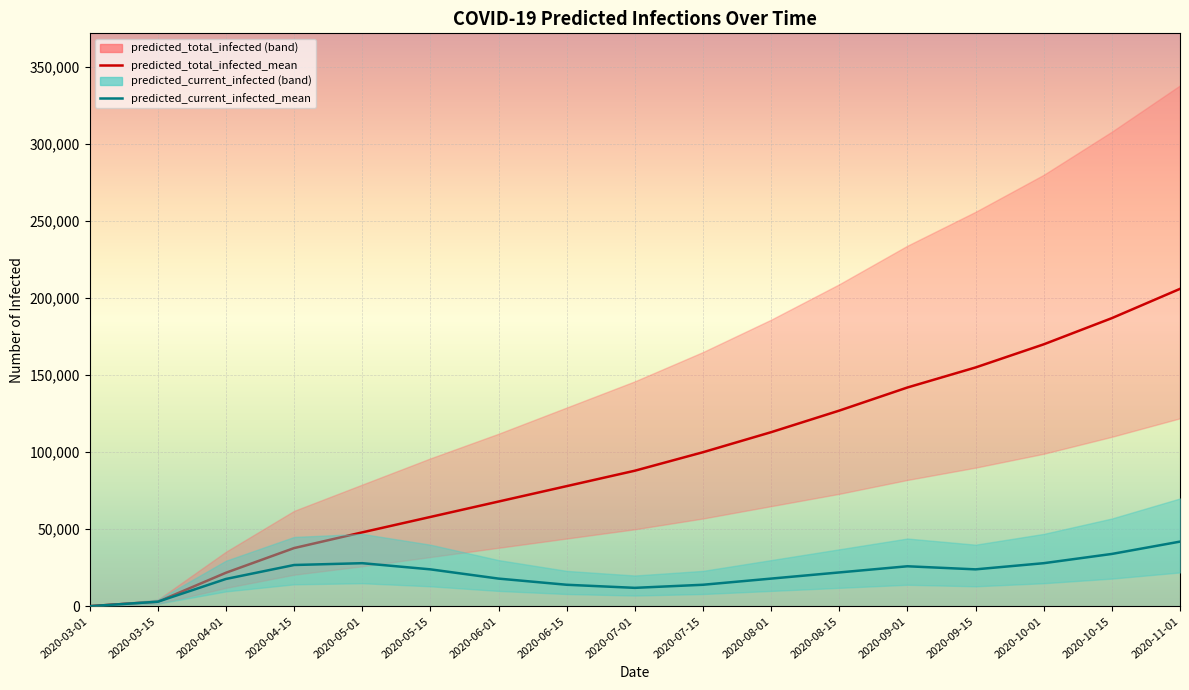

What is the difference between the predicted_total_infected_mean values at 2020-06-15 and 2020-08-15?

49000